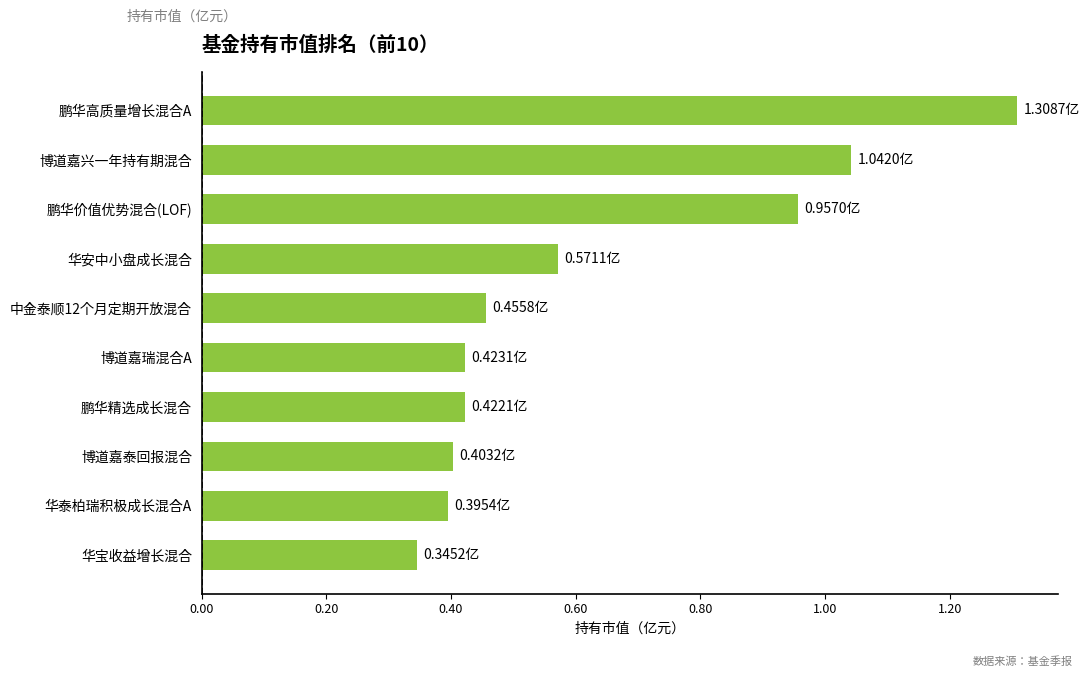

Which category has the highest value across all series?

鹏华高质量增长混合A